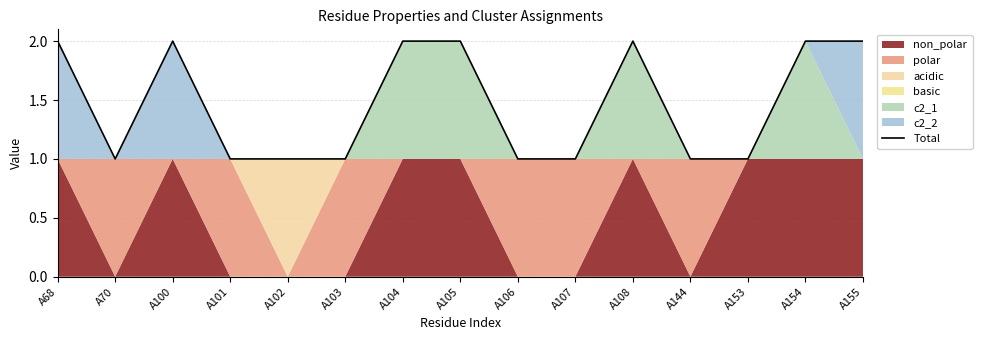

Is it true that Total equals 1 at A108?

False